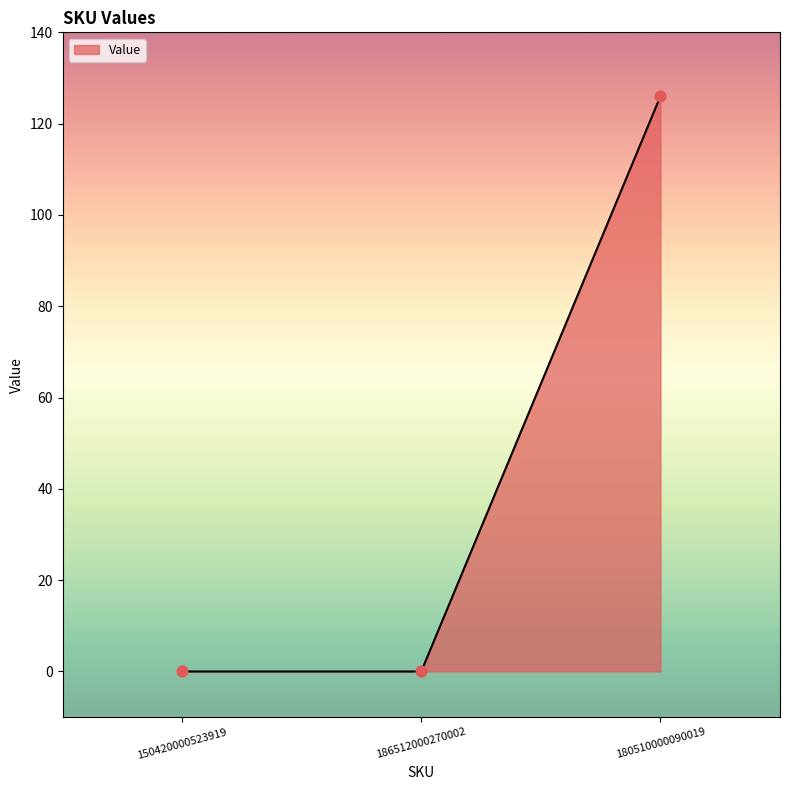

What is the change in value from 150420000523919 to 180510000090019?

+126